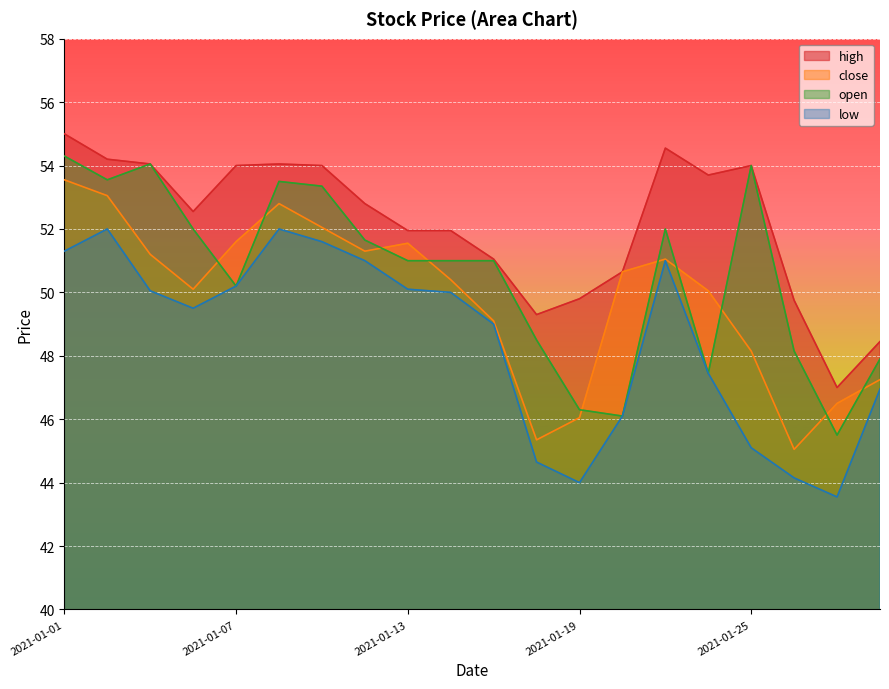

True or false: low and close intersect in this chart.

False